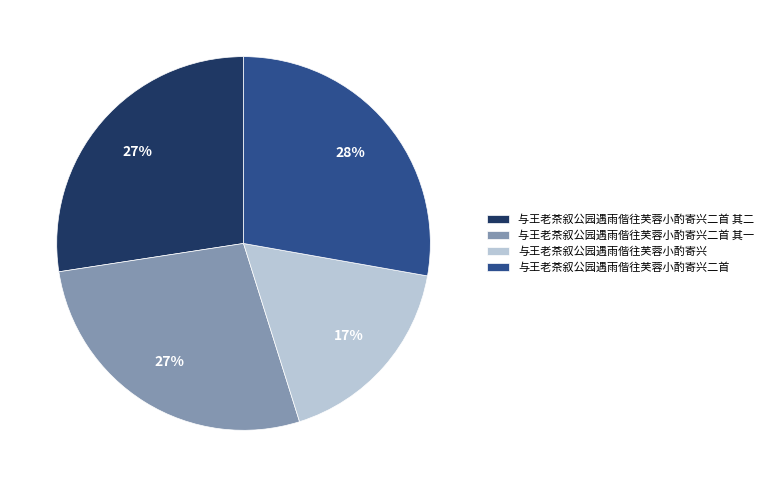

How many slices are in this pie chart?

4